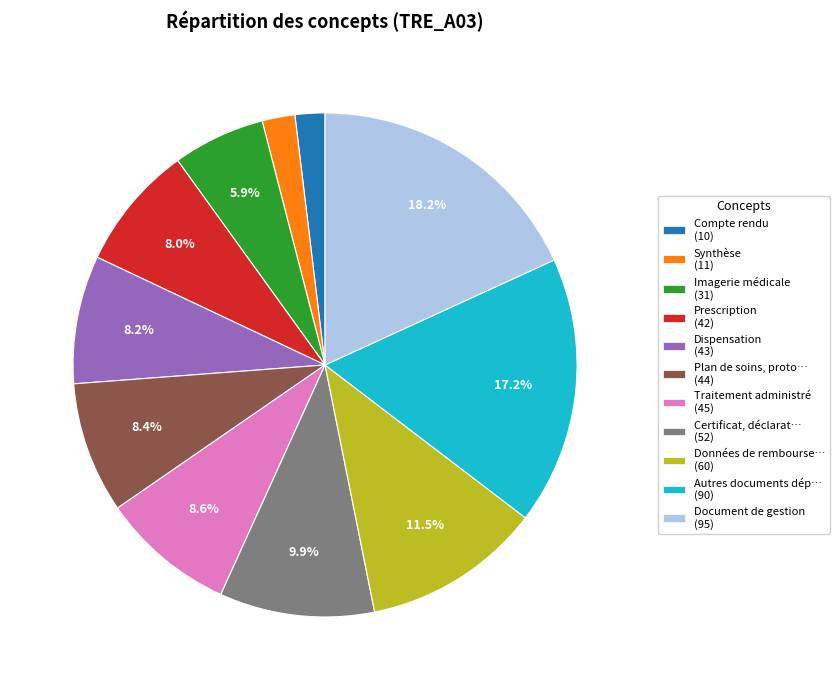

Which has a higher value, Traitement administré (45) or Synthèse (11)?

Traitement administré (45)